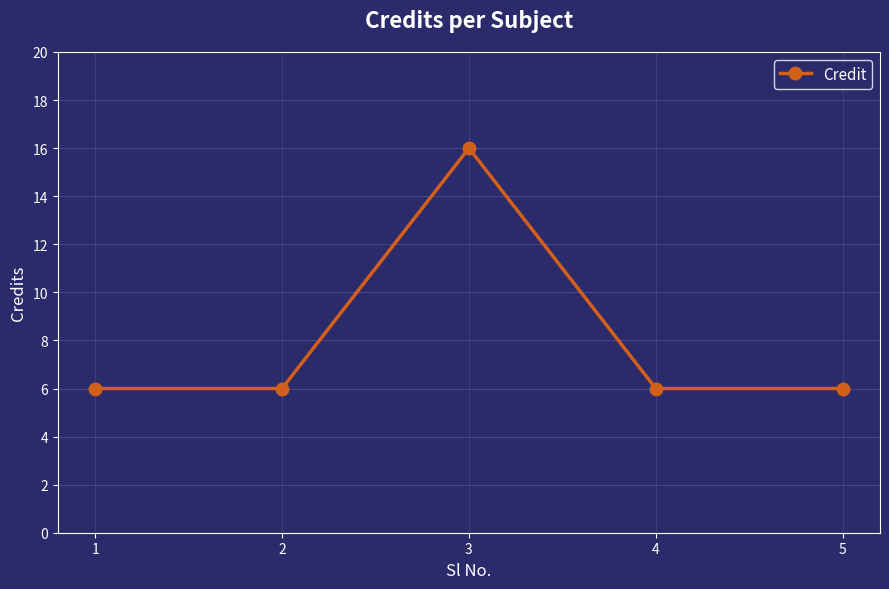

Reading left to right, what are all the values shown in this chart?

1=6	2=6	3=16	4=6	5=6